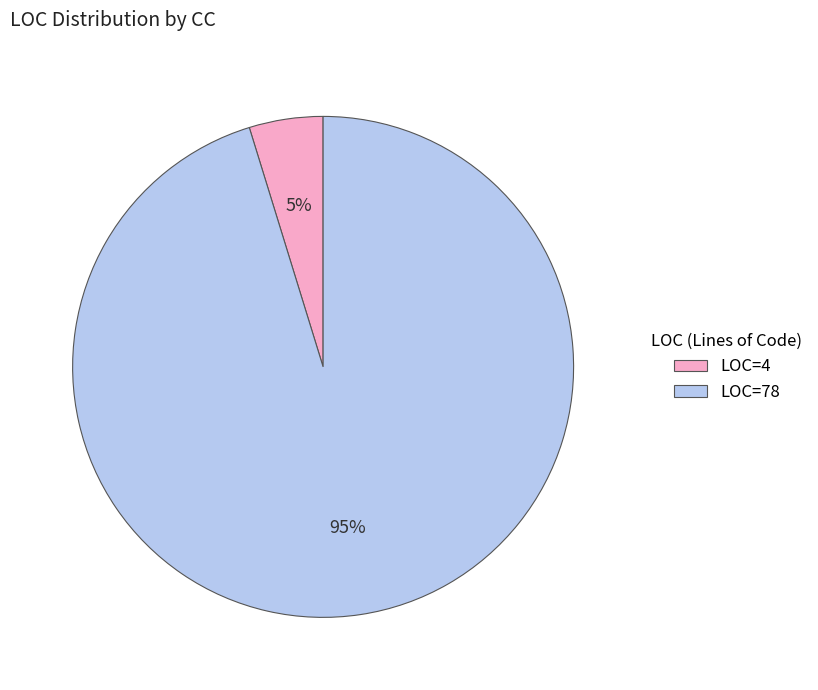

How many slices are in this pie chart?

2